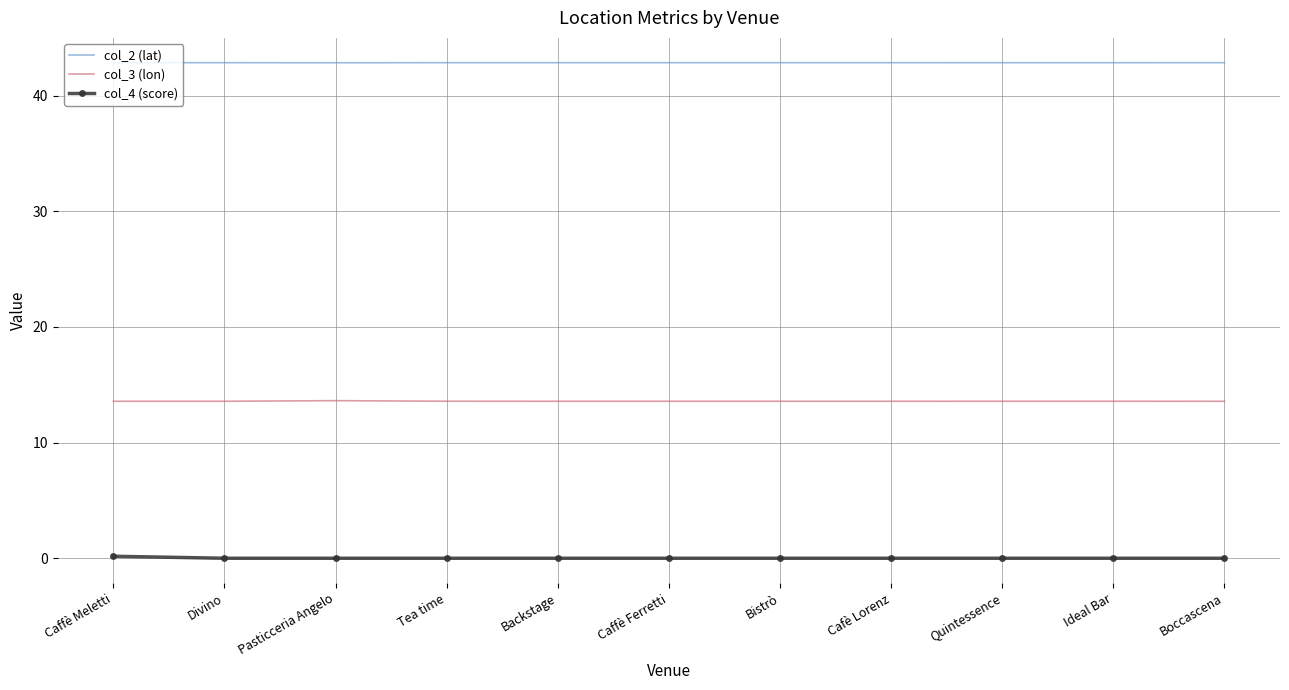

What is the greatest value displayed?

42.9